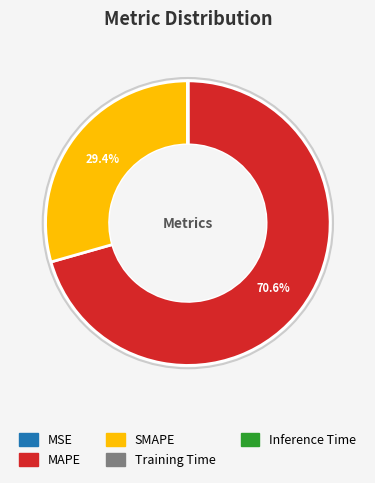

What is the majority slice?

MAPE